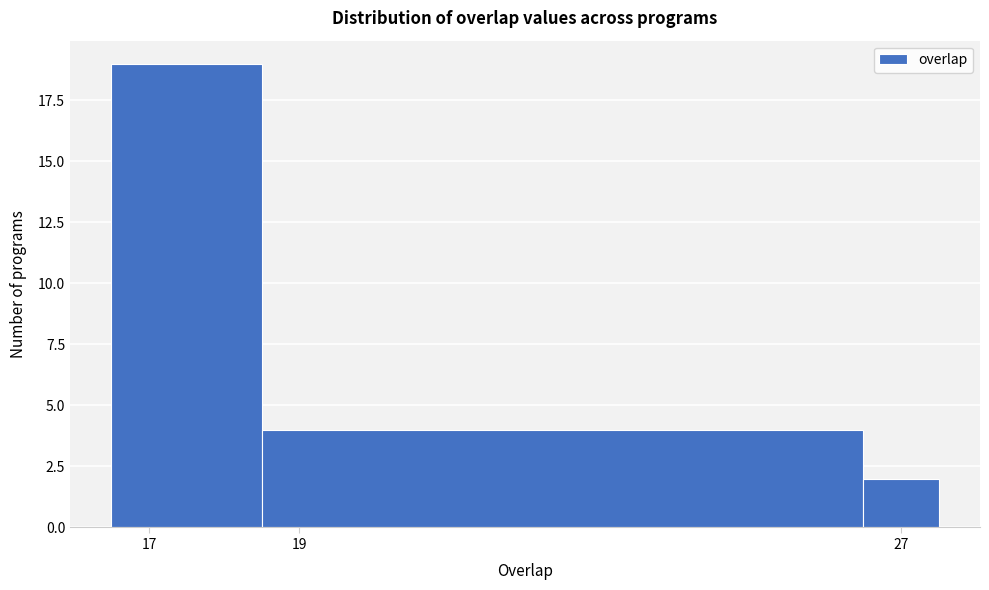

How tall is the bar that spans 26.5 to 27.5 on the x-axis? Neither the bar edges nor the heights are printed on the chart, so give them approximately, as read against the axes.

2